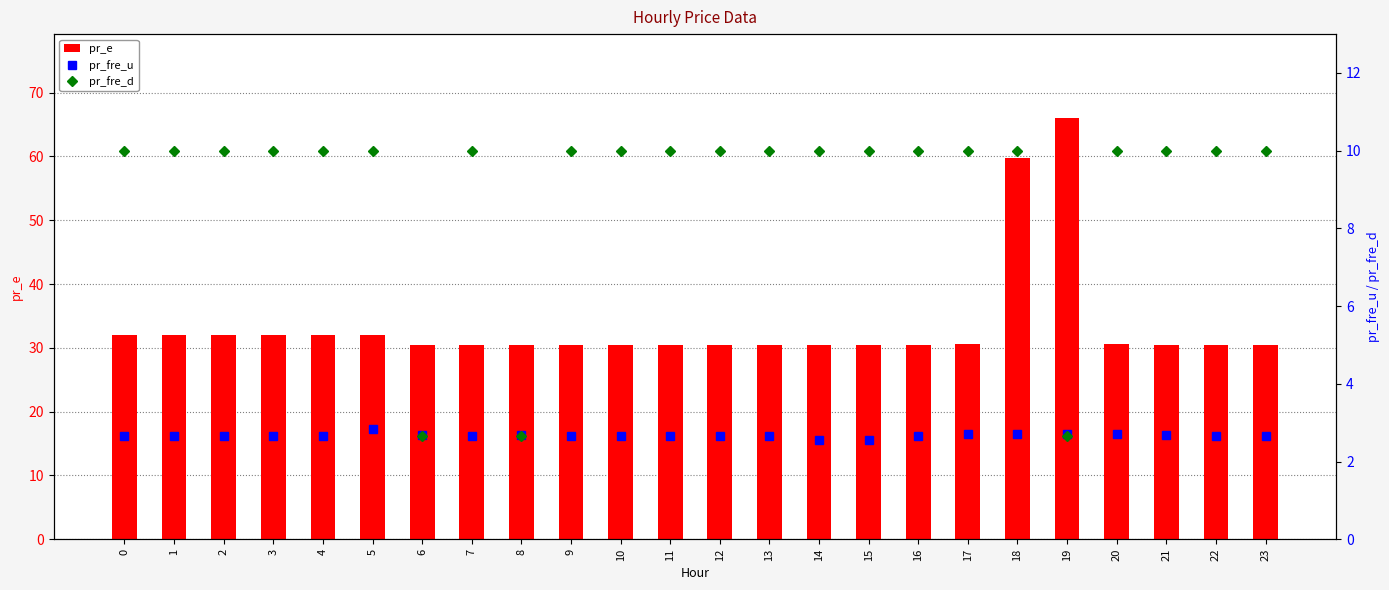

How many pr_fre_u values are between 2 and 3?

24